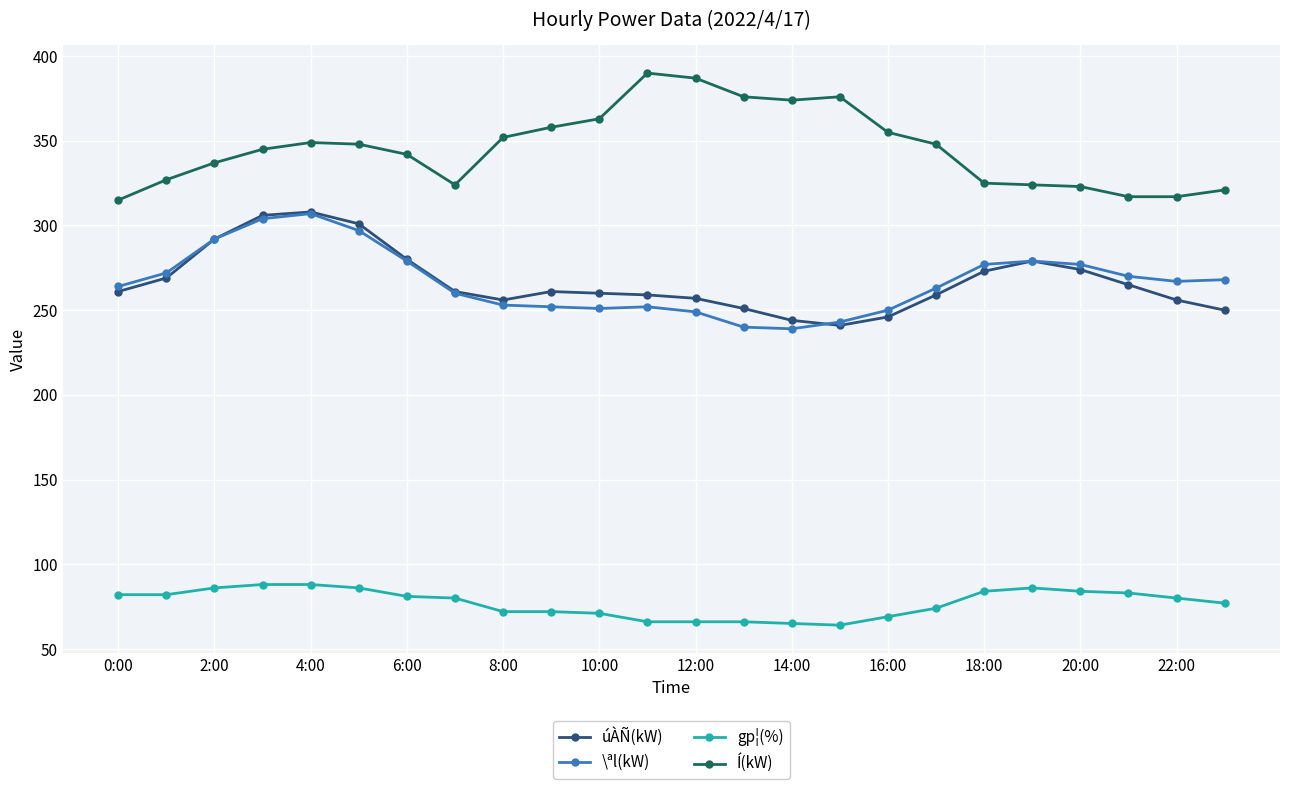

True or false: Í(kW) has more than 2 interior local peaks.

True